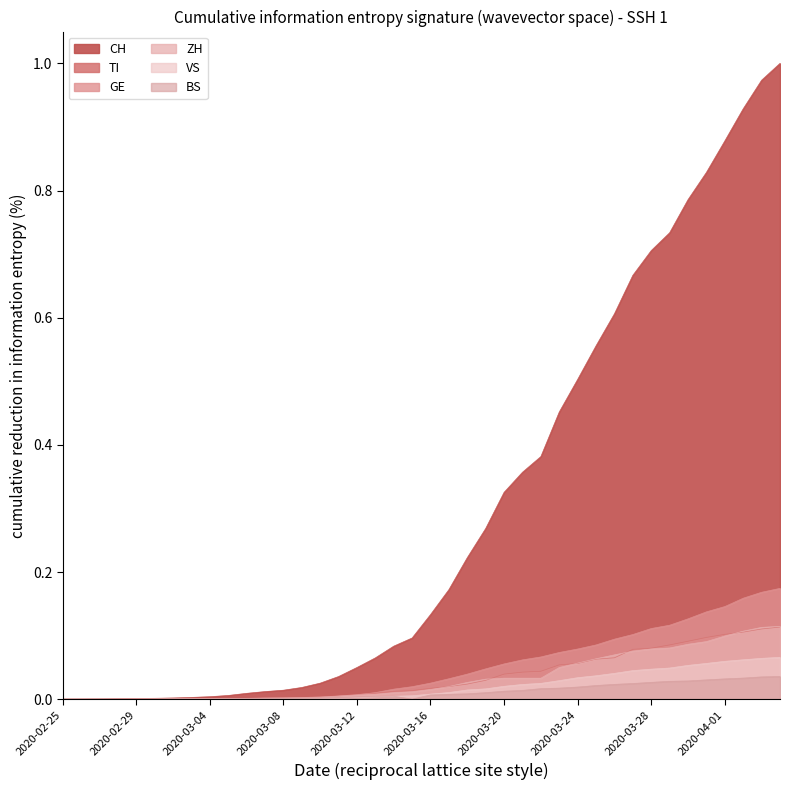

True or false: BS and ZH cross at least once.

False